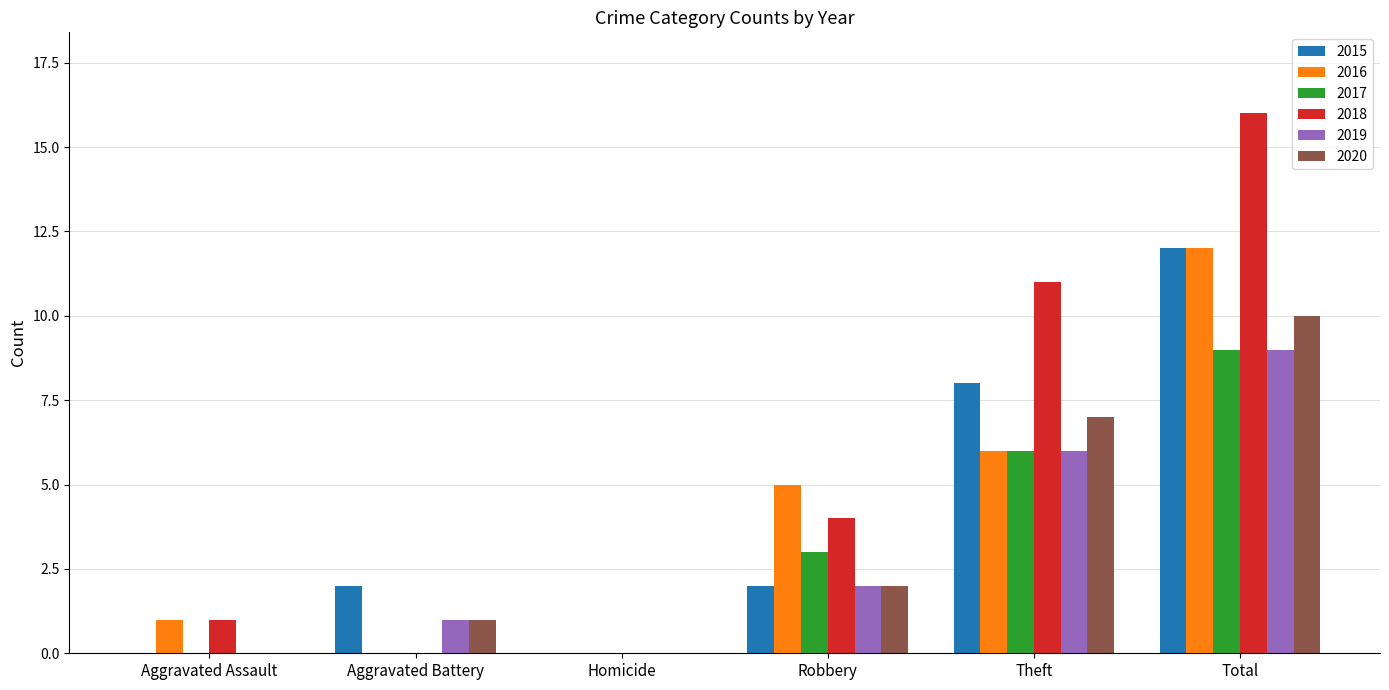

At which category is the sum across all series the highest?

Total